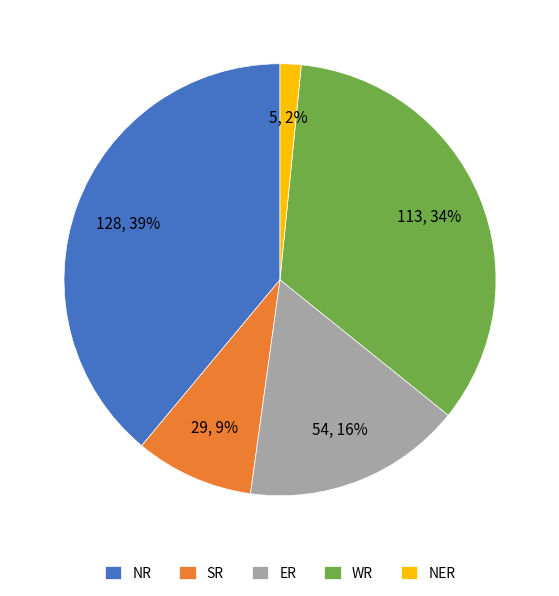

Count the number of slices in the pie.

5